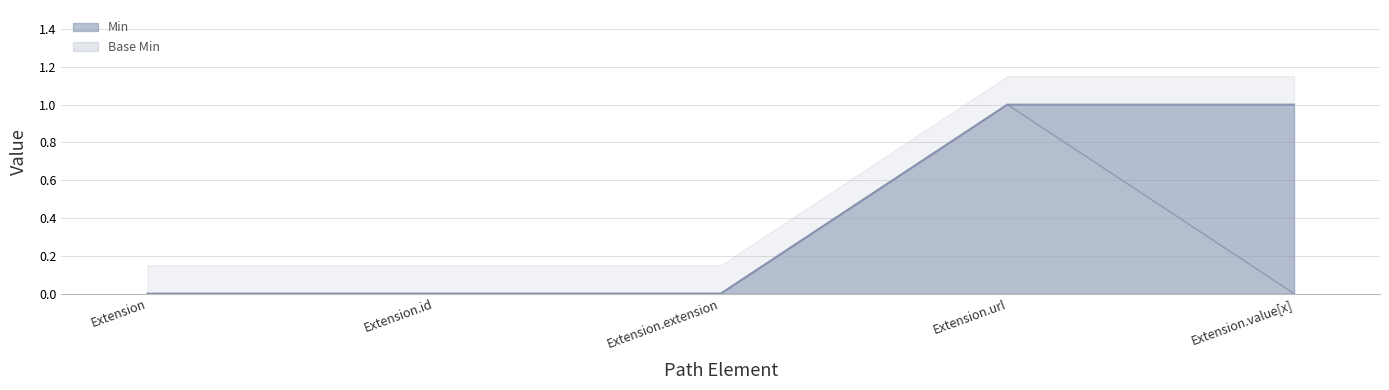

True or false: Min and Base Min intersect in this chart.

False